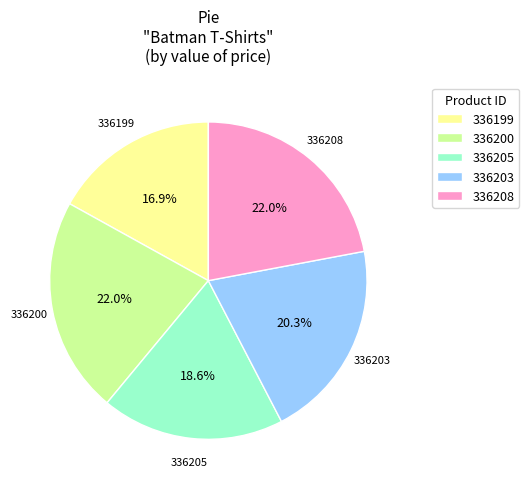

Does 336199 represent more than half of the total?

No